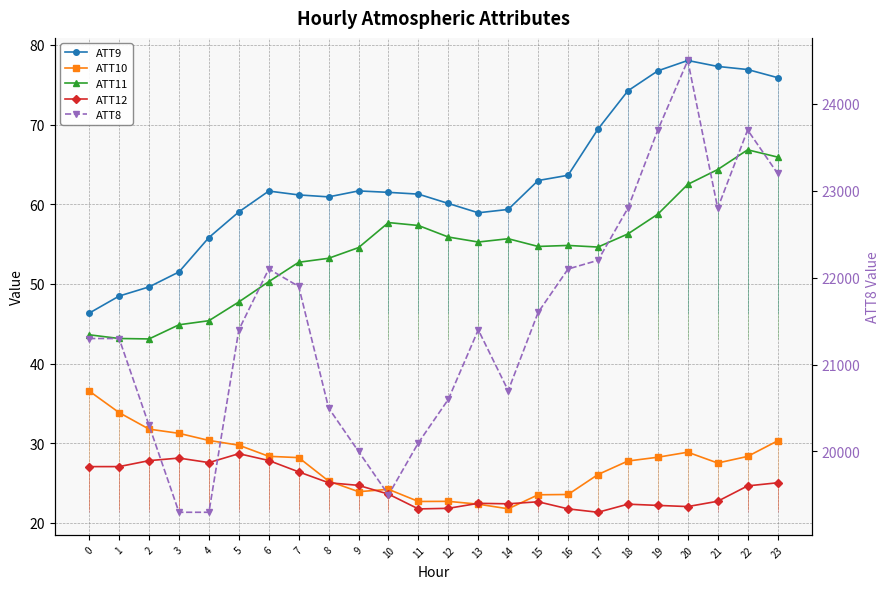

What value does the ATT12 series have at 15?

22.7